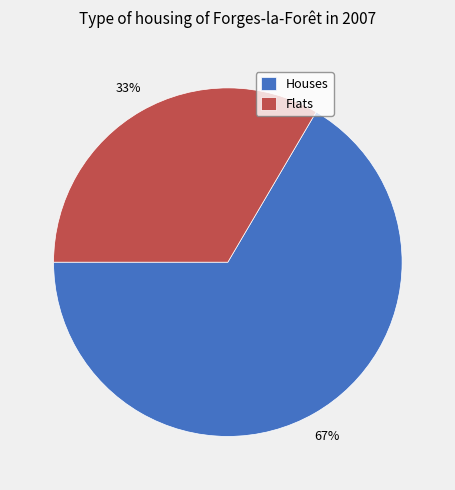

The Houses slice represents 53% of the pie. True or false?

False